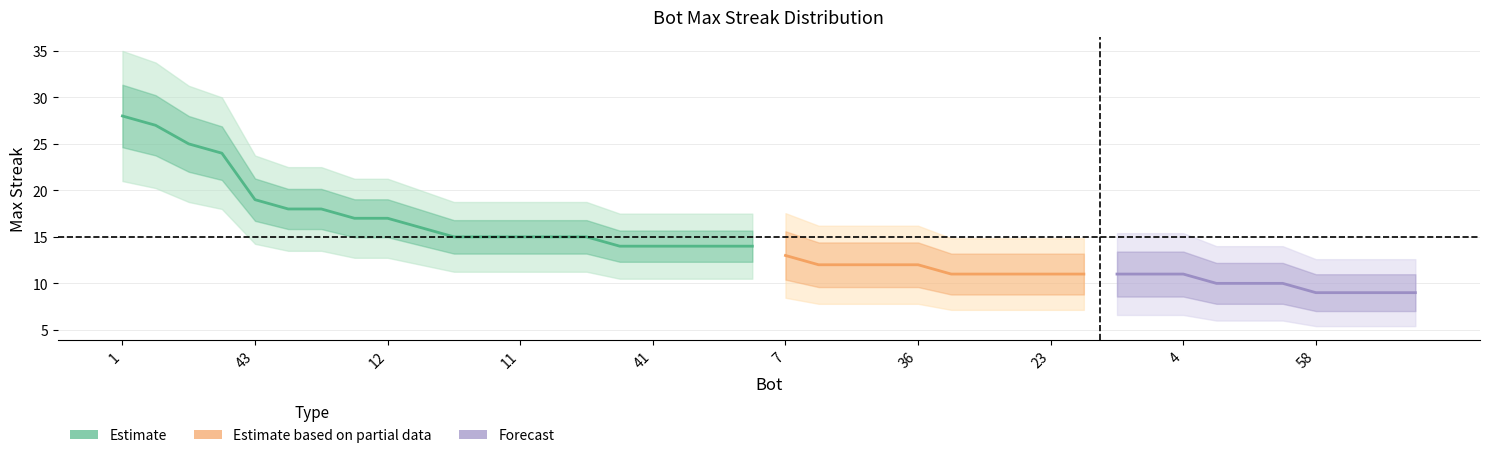

What is the approximate value at 49, to the nearest 10?

10